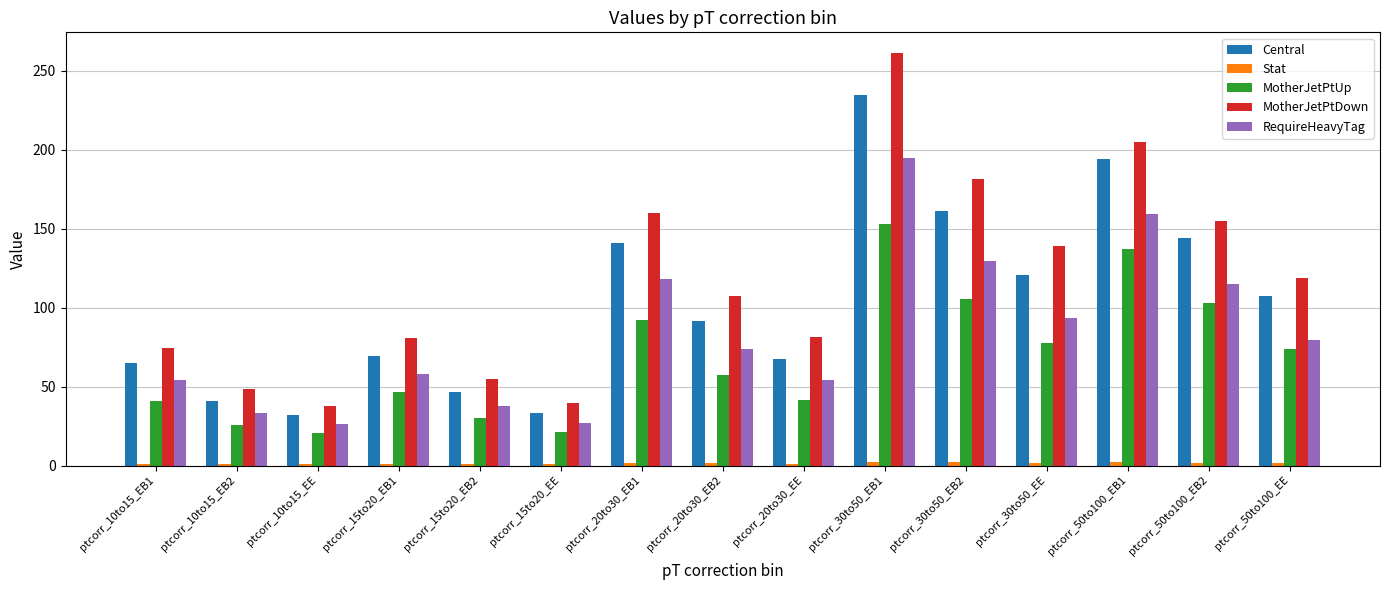

What is the spread (max minus min) of values at ptcorr_20to30_EB2?

106.0